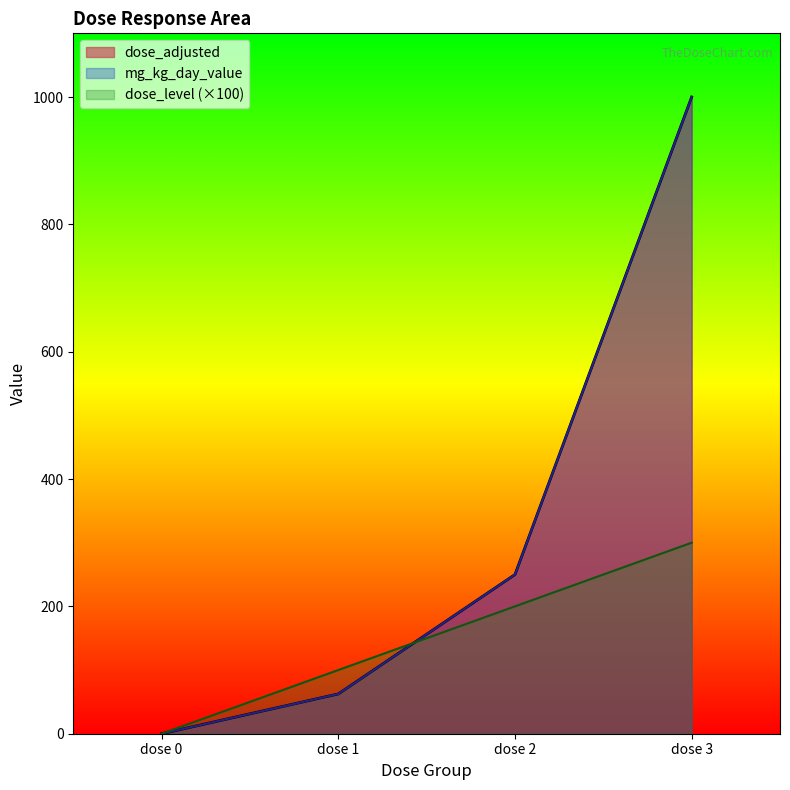

Reading left to right, list all the values displayed in this chart.

dose_adjusted: dose 0=0.0	dose 1=62.5	dose 2=250.0	dose 3=1000.0
mg_kg_day_value: dose 0=0.0	dose 1=62.5	dose 2=250.0	dose 3=1000.0
dose_level: dose 0=0.0	dose 1=100.0	dose 2=200.0	dose 3=300.0